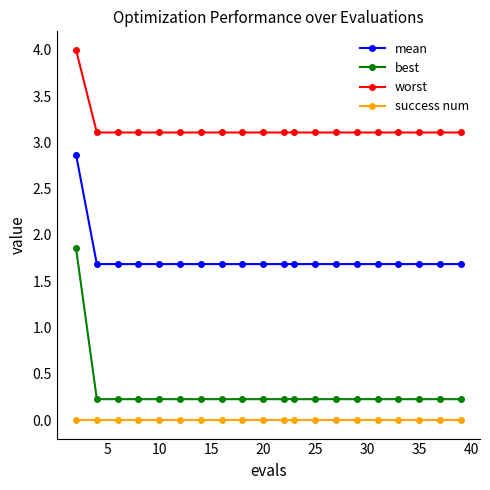

Which series has the largest range (max minus min)?

best